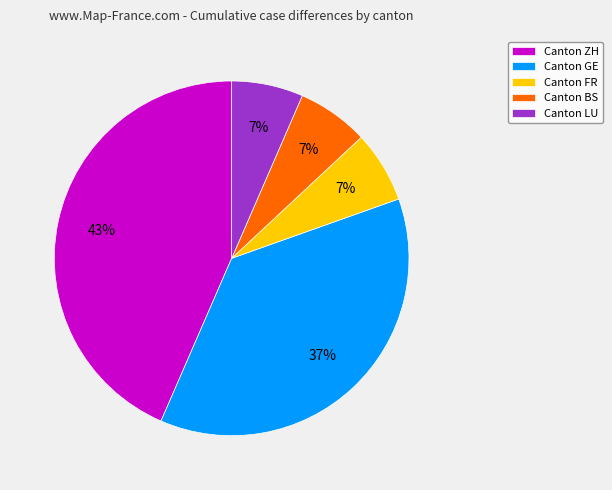

What is the largest slice in the pie chart?

Canton ZH